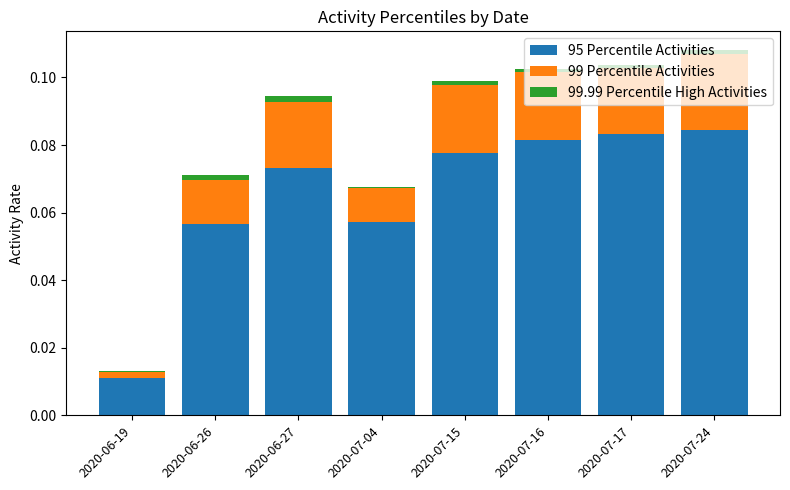

How many distinct data groups are displayed?

3